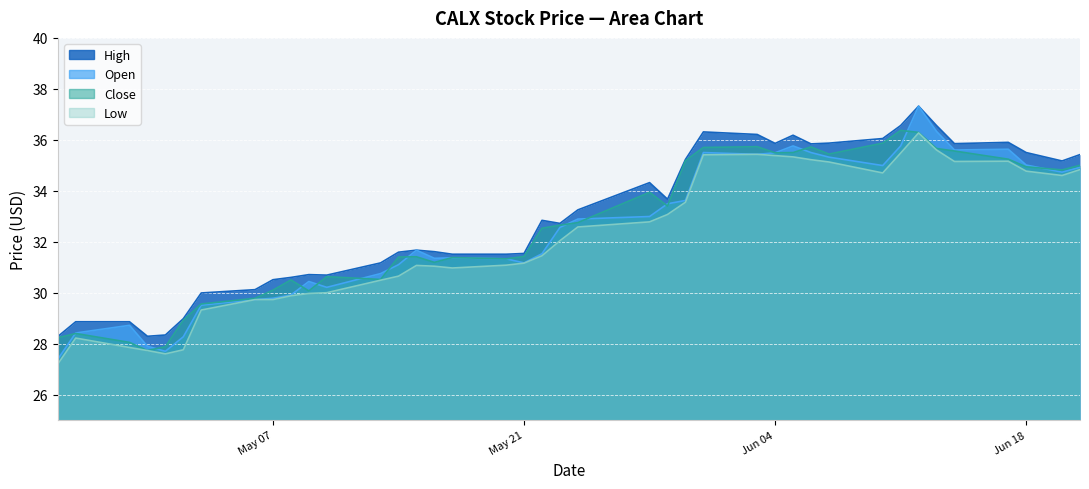

Rank the series by their maximum value, from highest to lowest.

High, Open, Close, Low